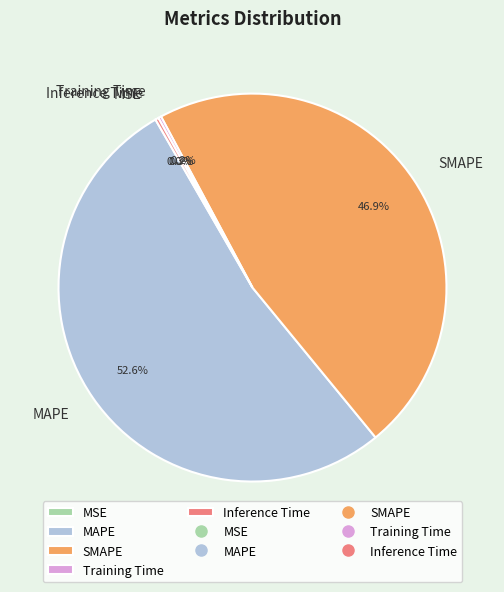

How much of the chart is everything except MAPE?

47.4%